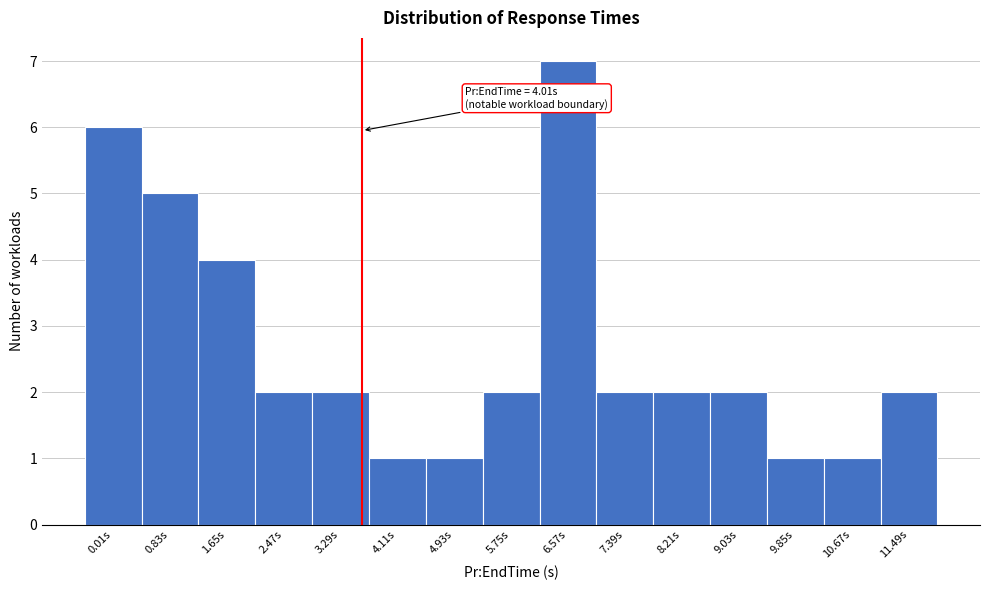

Reading left to right, list all the values displayed in this chart.

0.01s=6	0.83s=5	1.65s=4	2.47s=2	3.29s=2	4.11s=1	4.93s=1	5.75s=2	6.57s=7	7.39s=2	8.21s=2	9.03s=2	9.85s=1	10.67s=1	11.49s=2